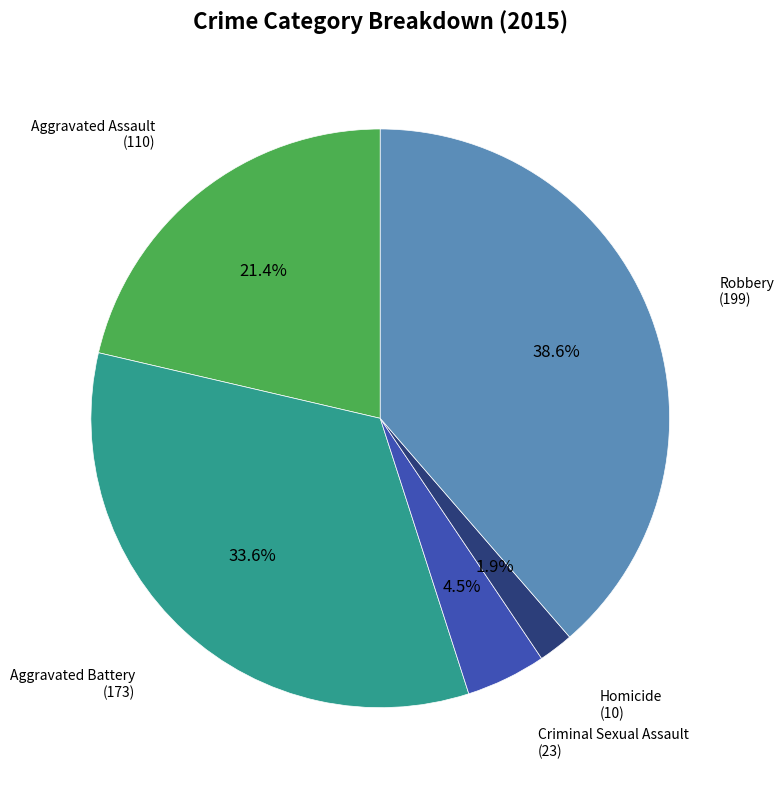

Is there any slice that represents more than half of the pie?

No